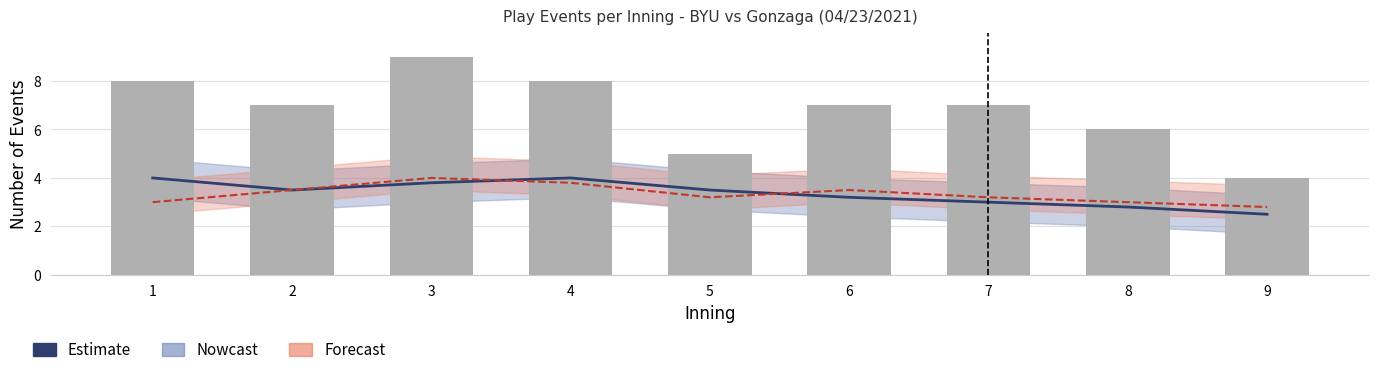

Are the bars grouped side by side (vs. stacked)?

No